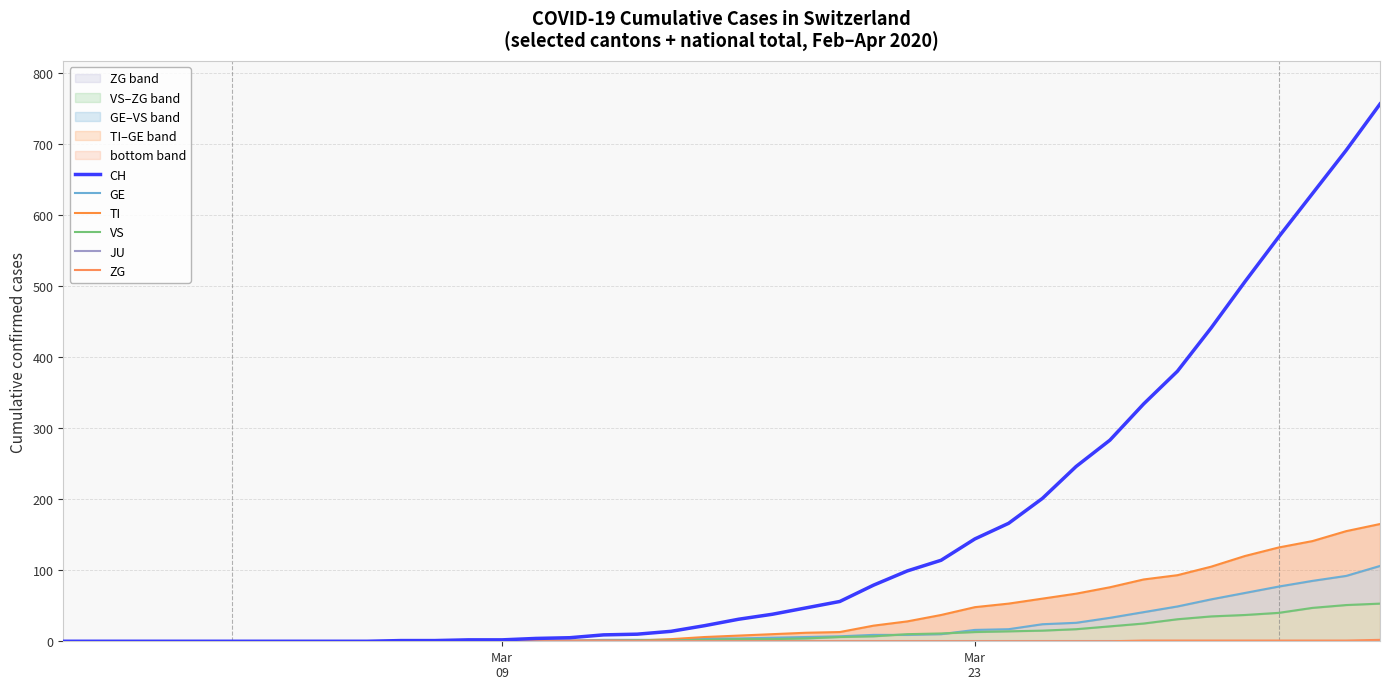

What is the difference between the maximum and second lowest values in the VS series?

53